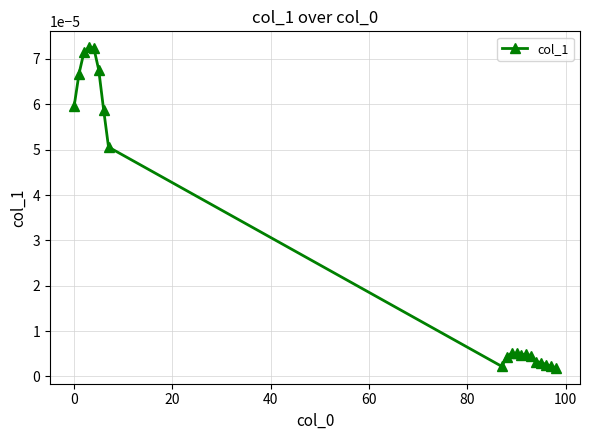

True or false: there are more than 2 points higher than both neighbors.

True